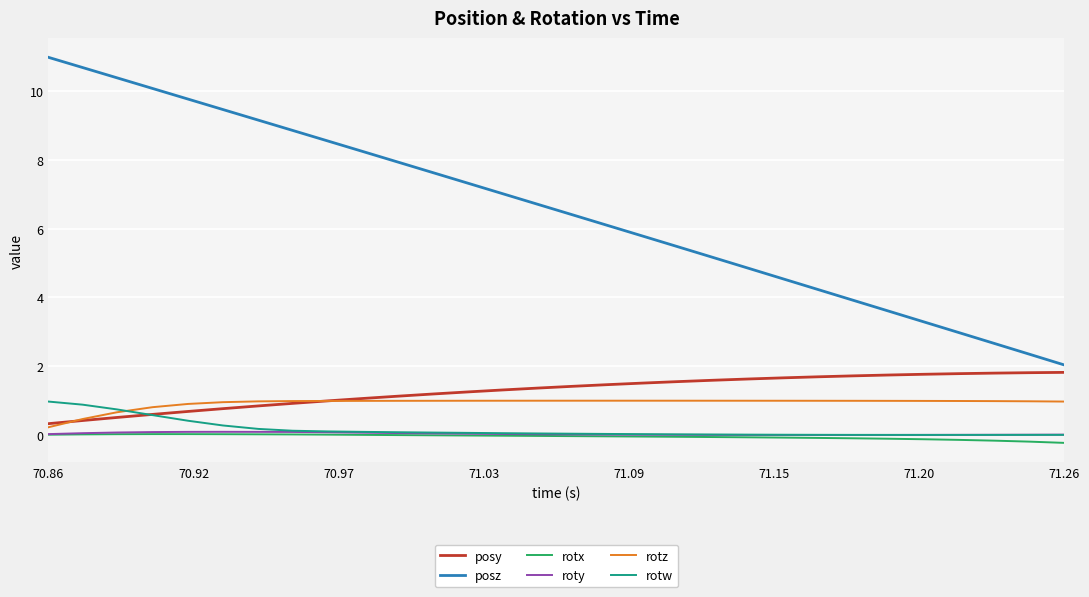

True or false: rotz and posz intersect in this chart.

False